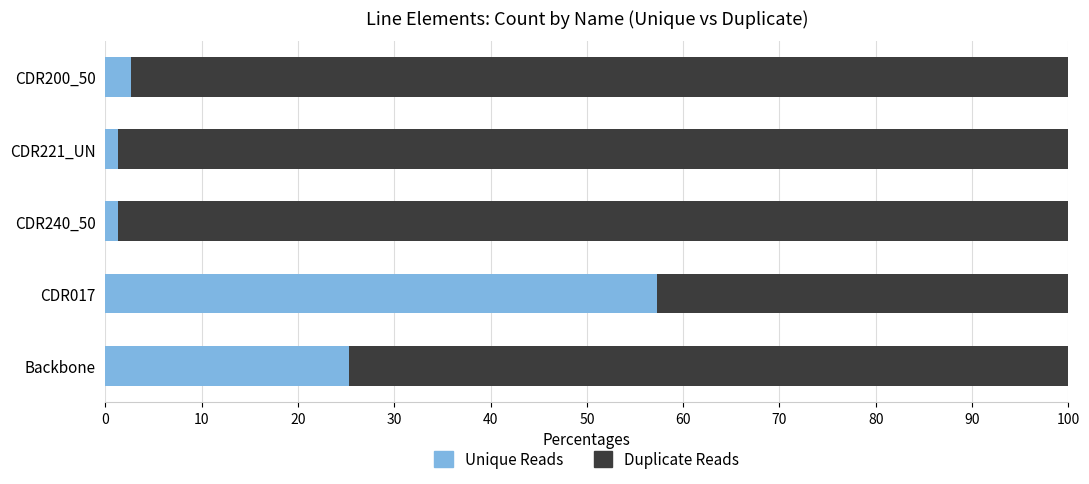

What is the total value across all series at Backbone?

100.0